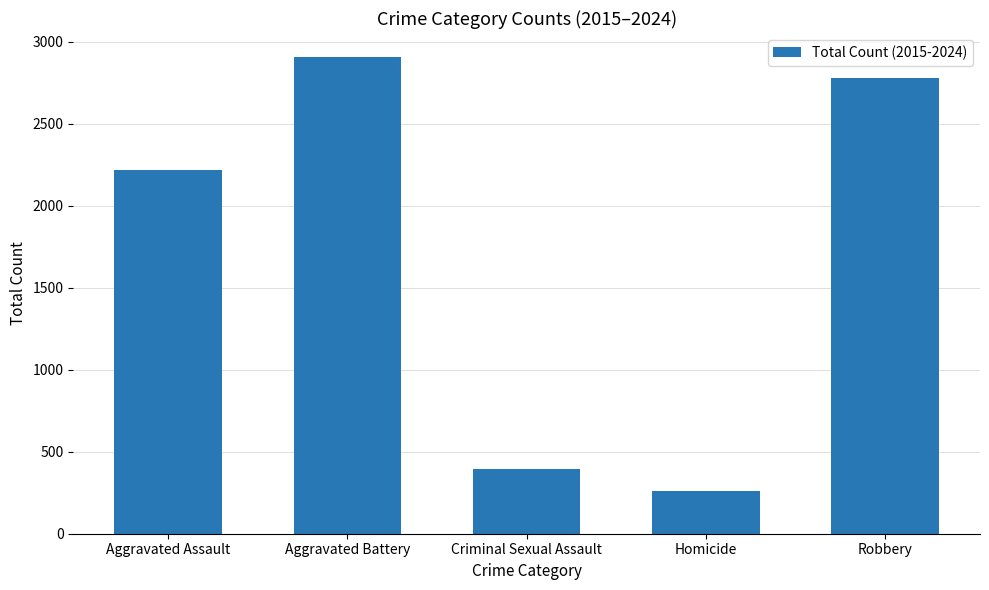

Which label corresponds to the smallest value in the chart?

Homicide